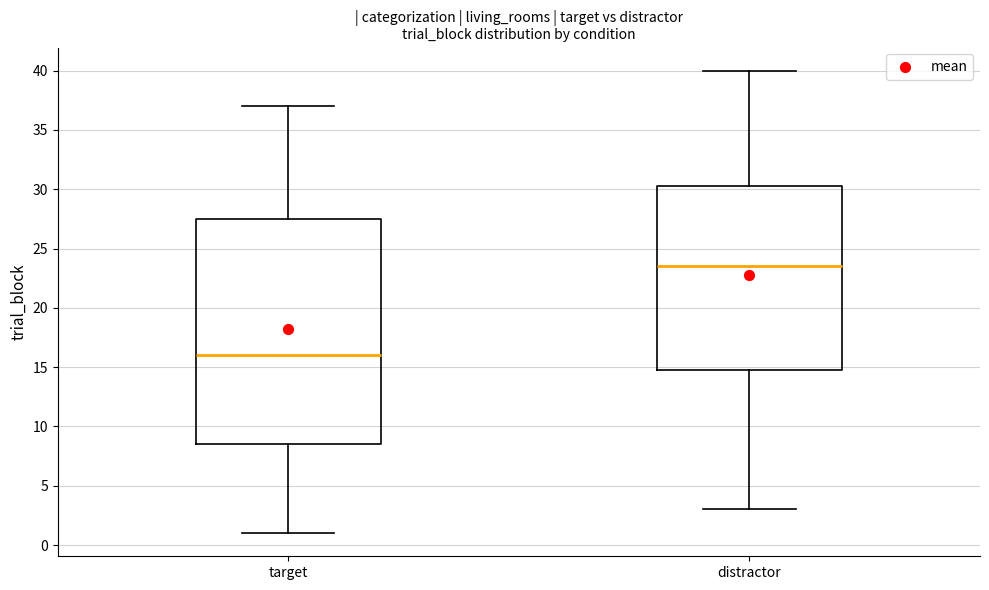

Which box has the lowest median line?

target